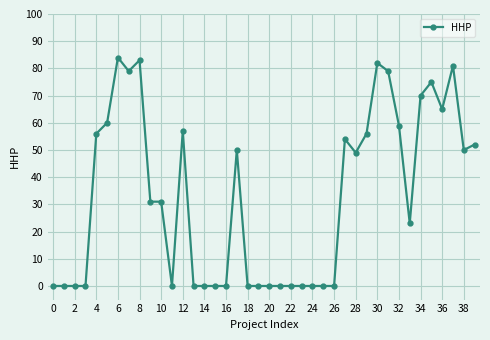

What is the sum of all values?

1326